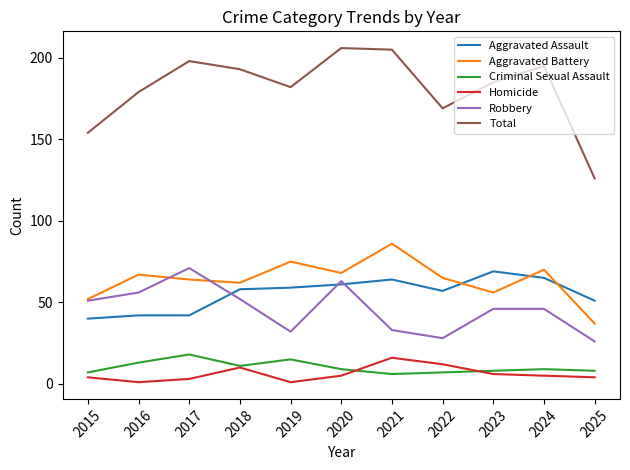

Is the value of Criminal Sexual Assault at 2022 greater than the value of Total at 2025?

No